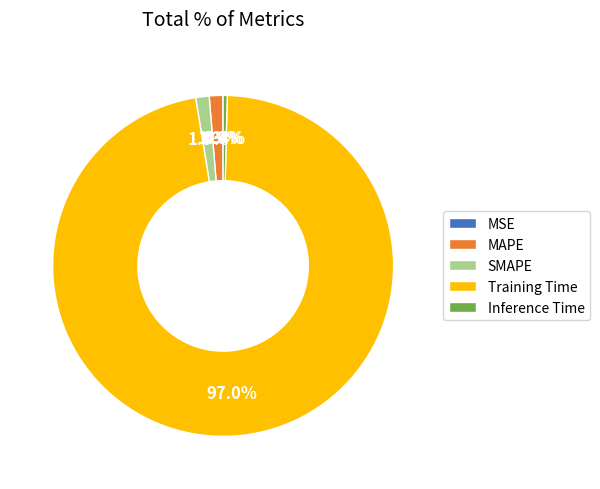

Combined, do SMAPE and Inference Time account for over 50%?

No